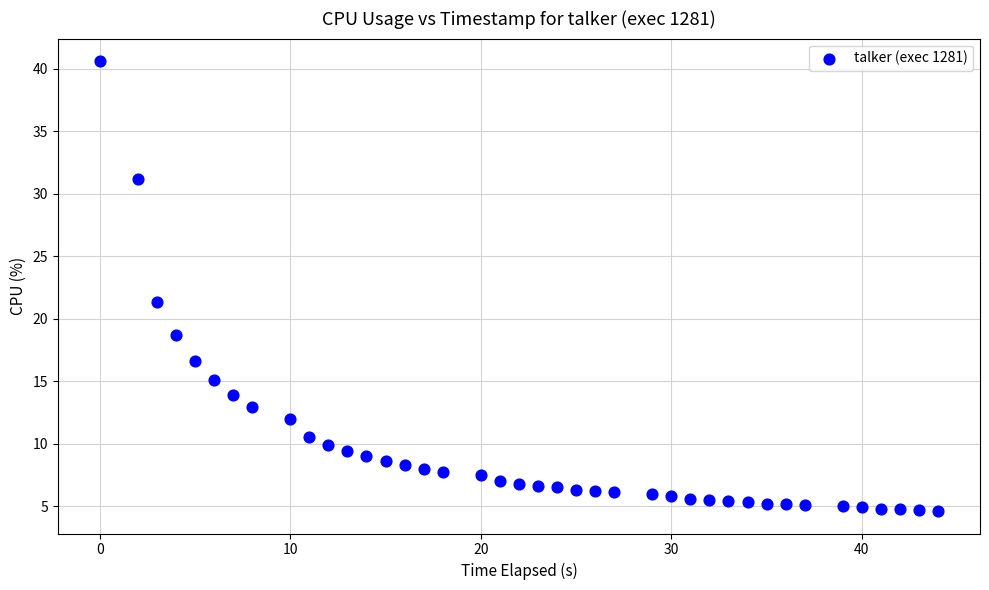

What Y value in the scatter plot is closest to 22?

21.3